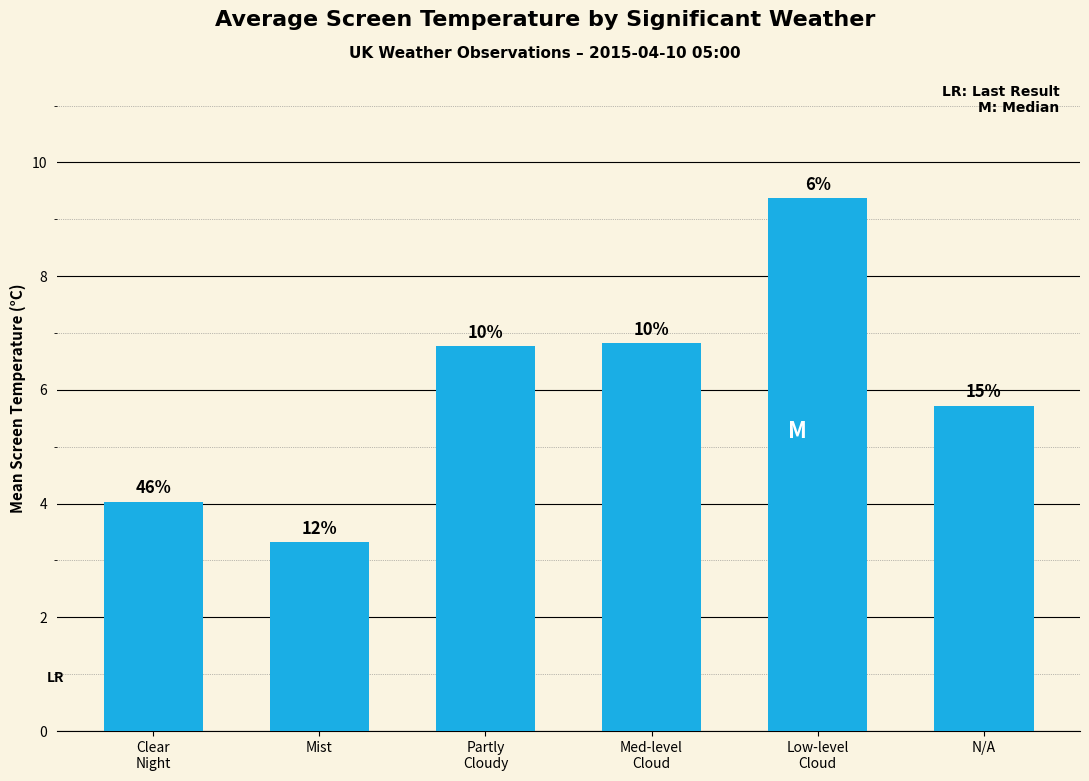

What is the difference between the values at Partly
Cloudy and Clear
Night?

2.7